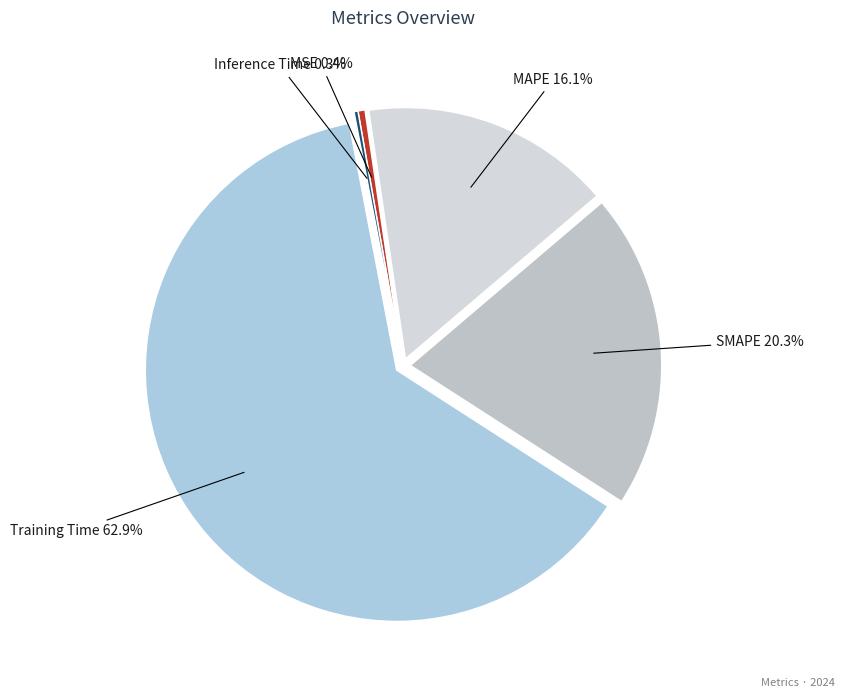

What percentage is NOT represented by MAPE?

83.9%